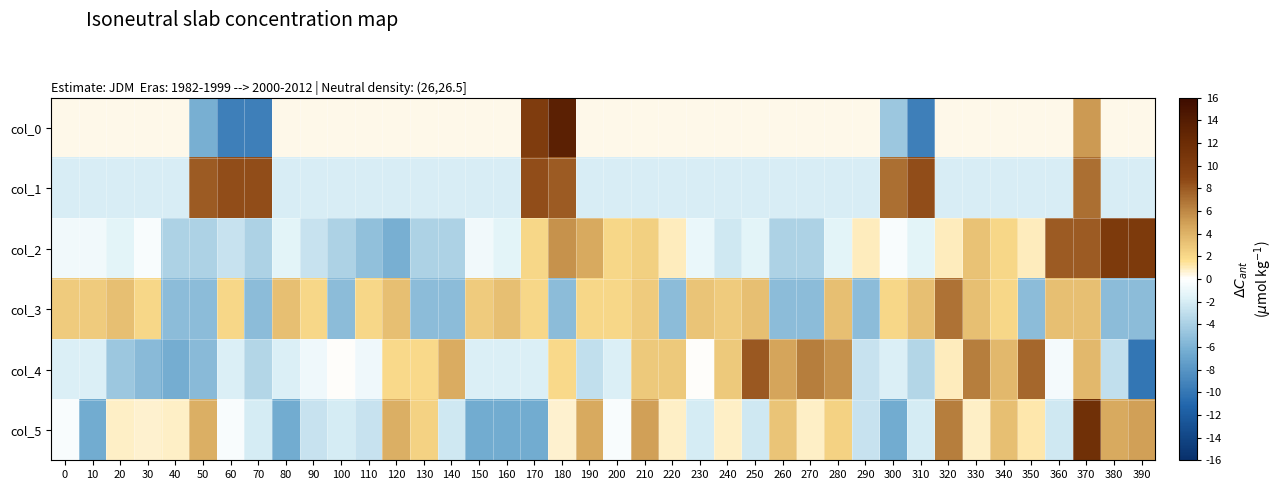

What is the difference between the highest and lowest values at 270?

11.8